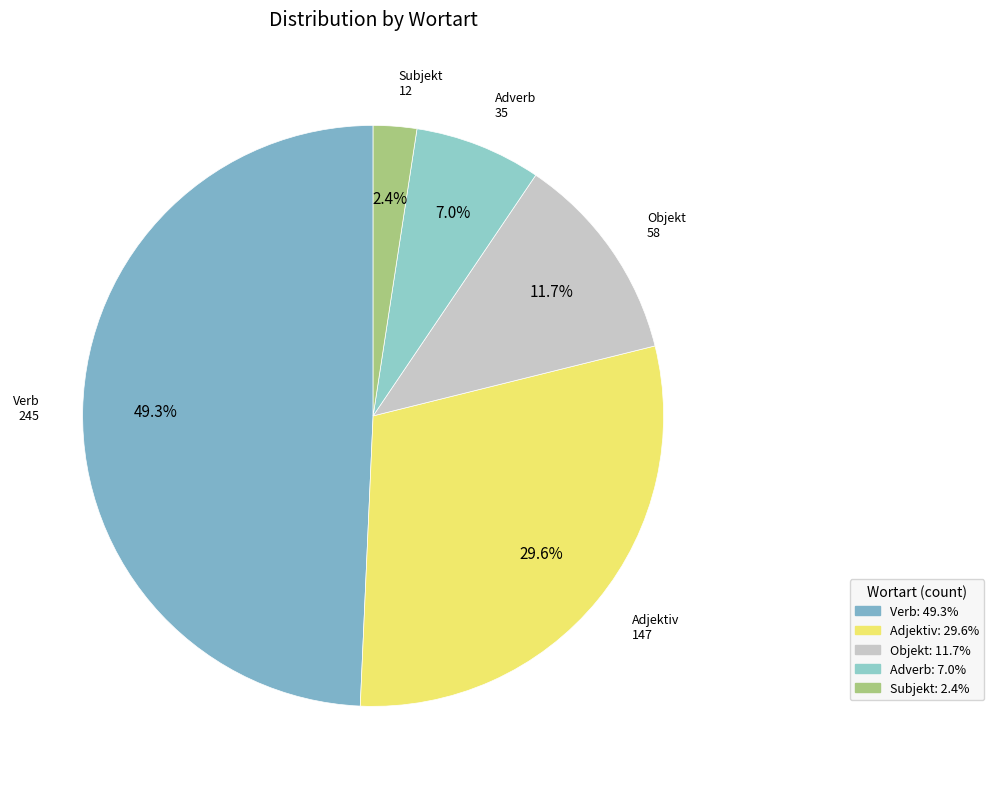

Do Subjekt and Adverb together represent more than half of the pie?

No